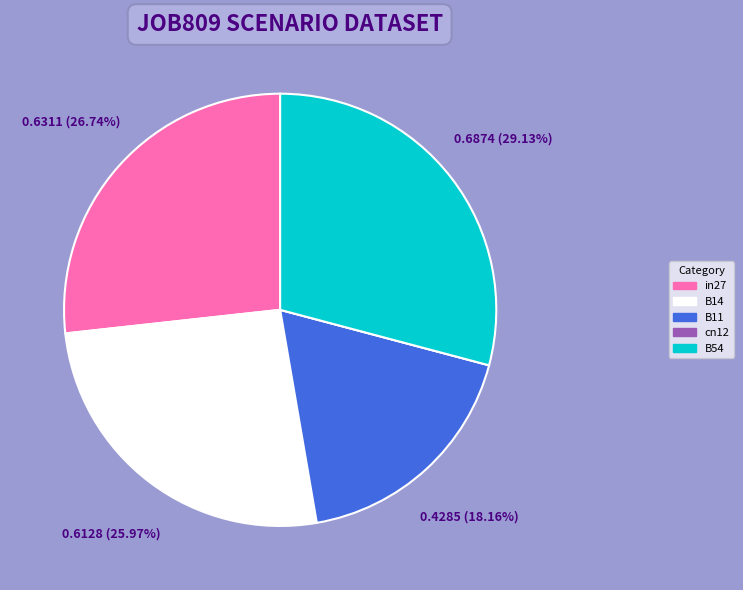

To the nearest percent, what portion does in27 represent?

27%